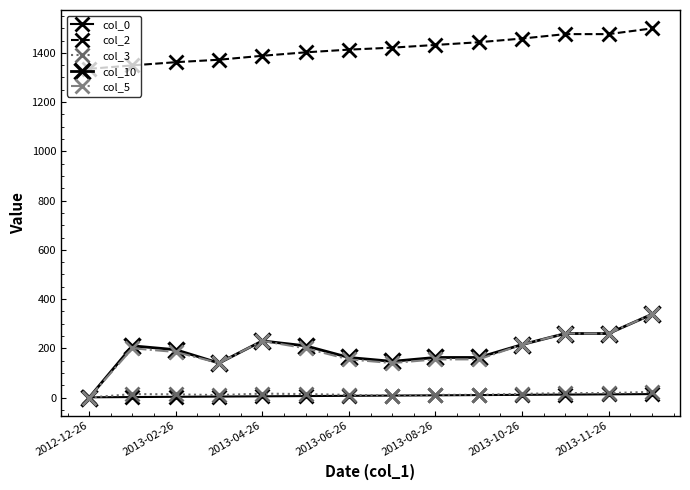

At which label does col_2 reach its minimum?

2012-12-26